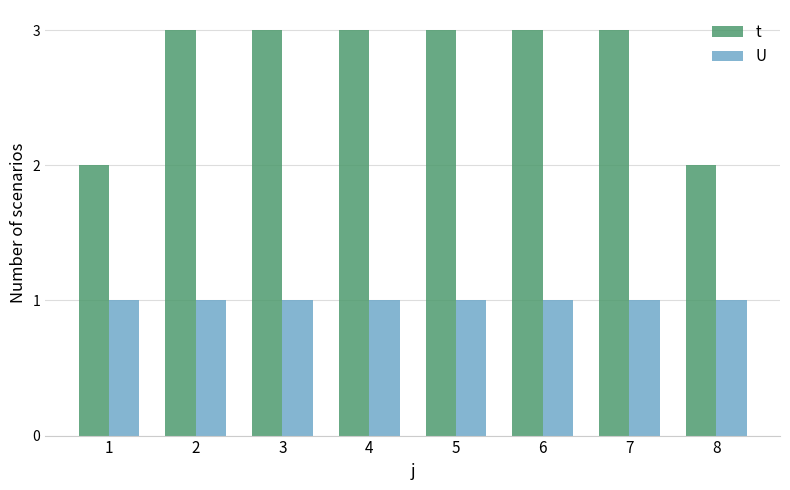

Between 1 and 4, which series saw the biggest shift?

t